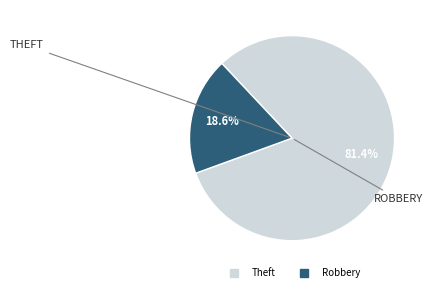

Is there any slice that represents more than half of the pie?

Yes